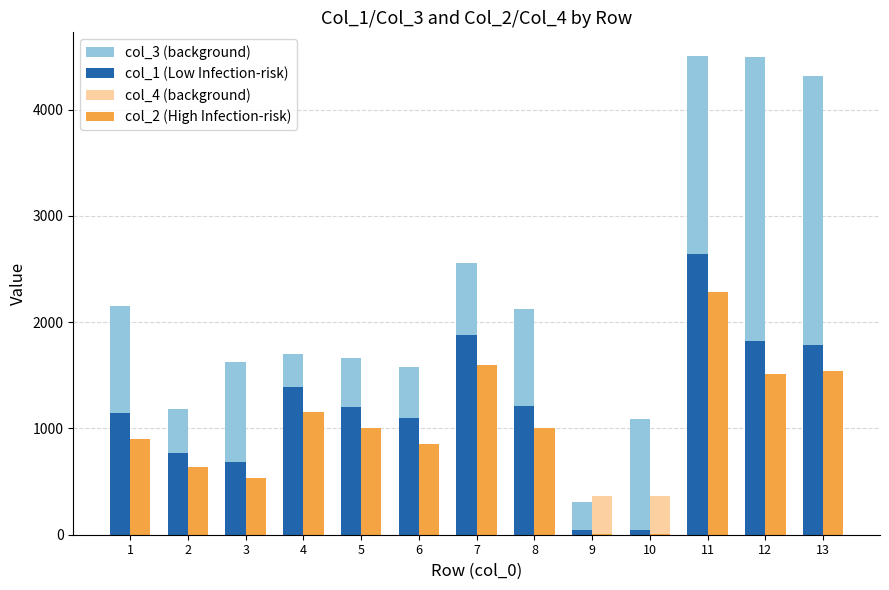

Is the value of col_3 (background) at 11 greater than the value of col_1 (Low Infection-risk) at 7?

Yes